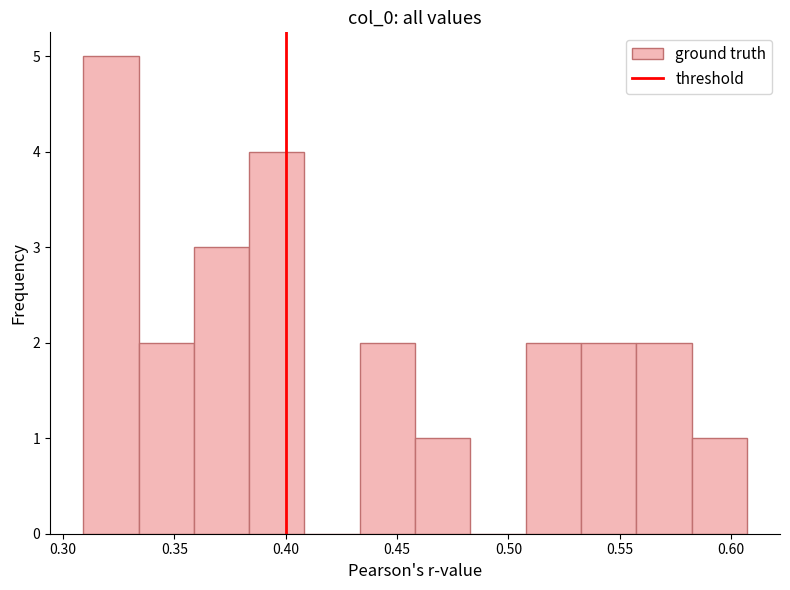

Reading left to right, transcribe this chart: for each bar, give the range it covers on the x-axis and its height. Neither the bar edges nor the heights are printed on the chart, so give them approximately, as read against the axes.

0.310 to 0.335: 5
0.335 to 0.360: 2
0.360 to 0.385: 3
0.385 to 0.410: 4
0.410 to 0.435: 0
0.435 to 0.460: 2
0.460 to 0.485: 1
0.485 to 0.510: 0
0.510 to 0.535: 2
0.535 to 0.555: 2
0.555 to 0.580: 2
0.580 to 0.605: 1